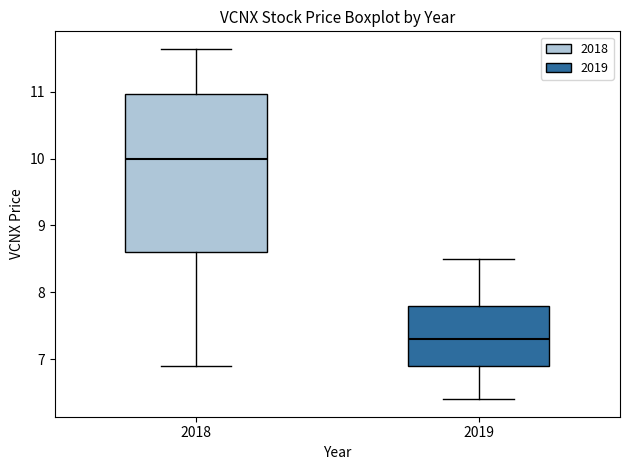

Which box is the tallest, from its lower edge to its upper edge?

2018